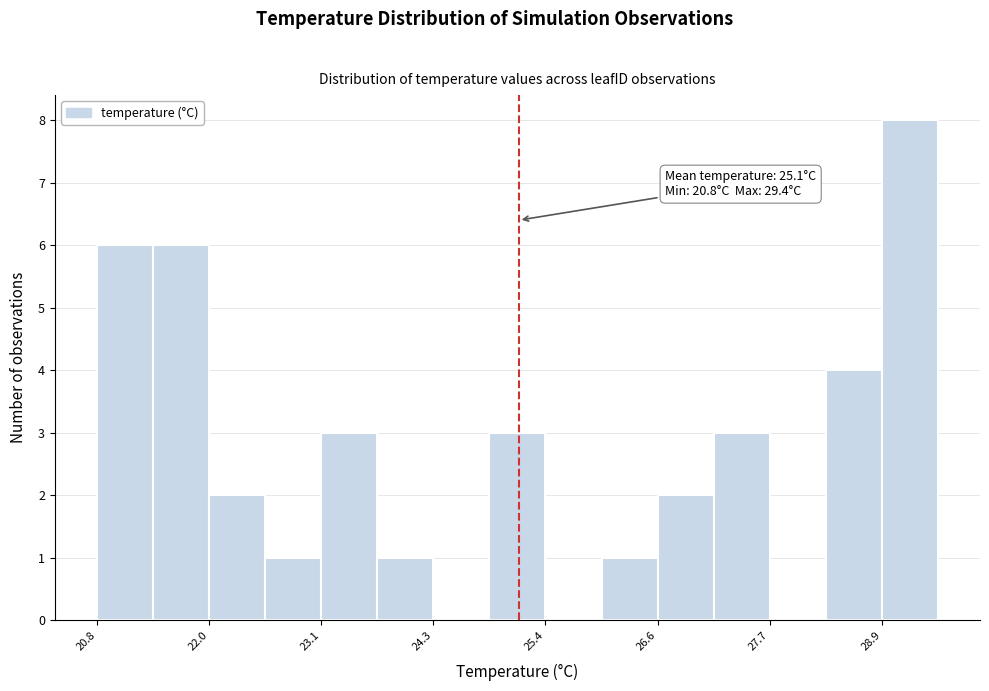

Around what value on the x-axis is the tallest bar? Give the approximate position of its centre, as read against the axis.

29.2